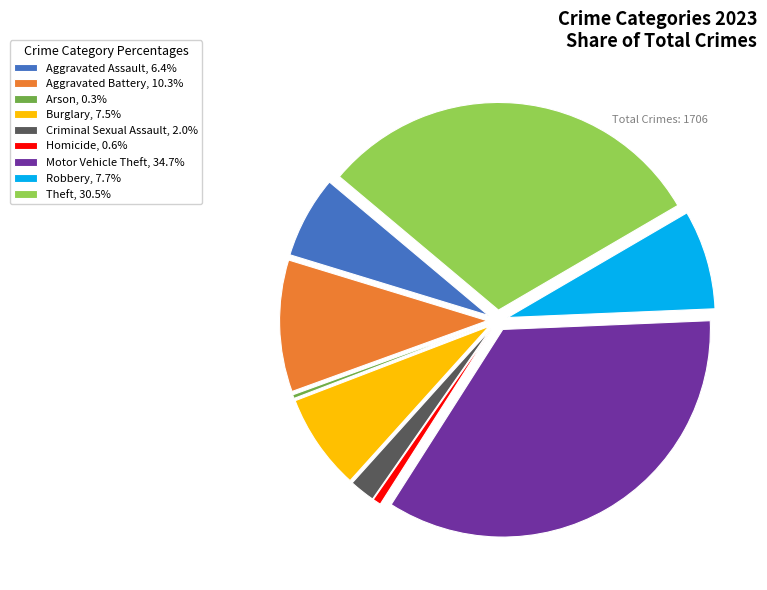

Do Criminal Sexual Assault, 2.0% and Motor Vehicle Theft, 34.7% together represent more than half of the pie?

No